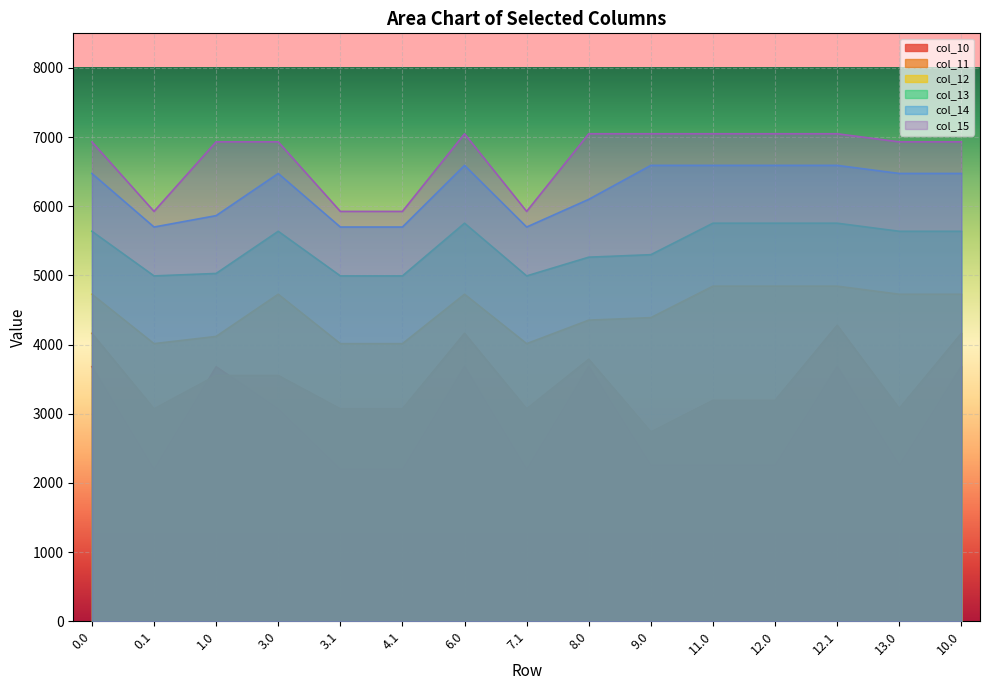

In col_11, how many points are lower than both neighbors (excluding endpoints)?

4